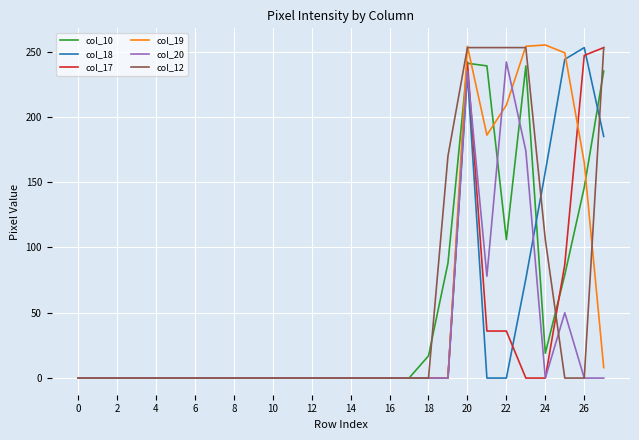

Is this an area chart (filled region under the line)?

No